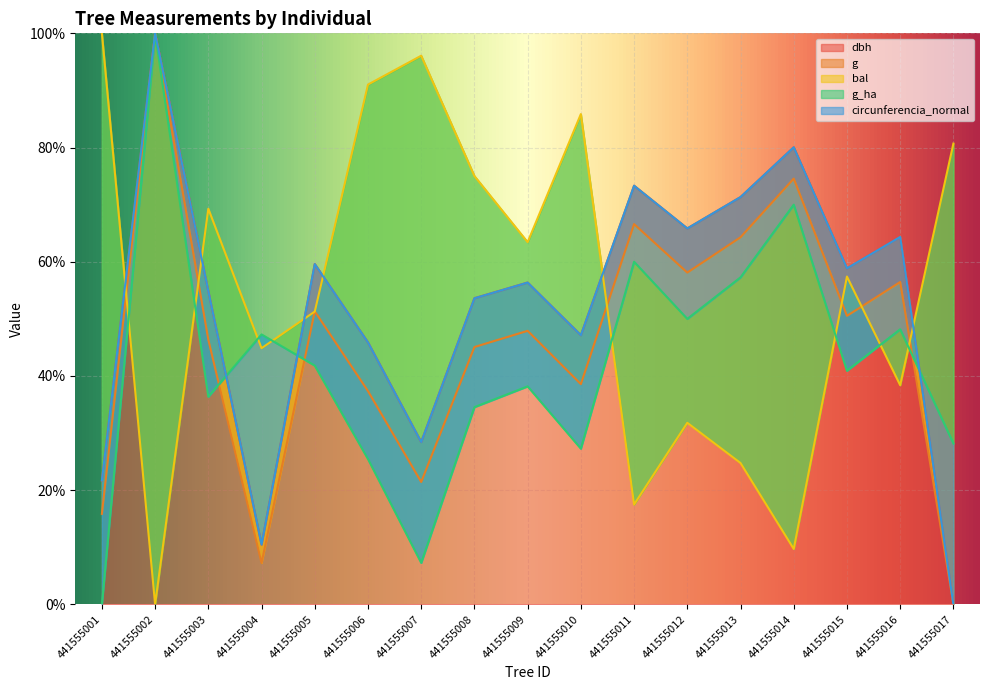

At which category does g reach its first local valley?

441555004